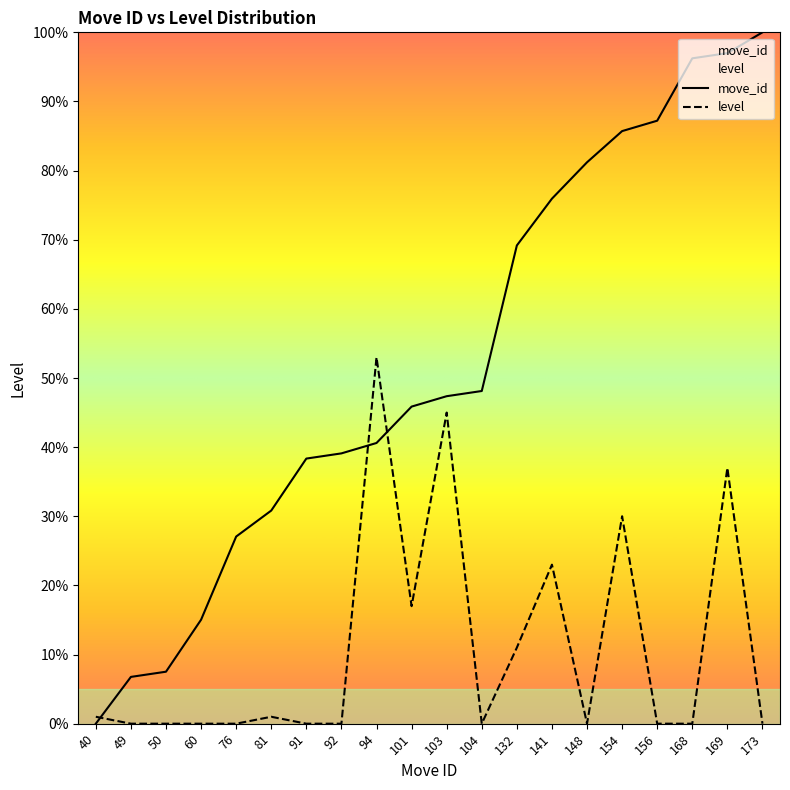

What is the sum of all move_id_avg values?

1039.1